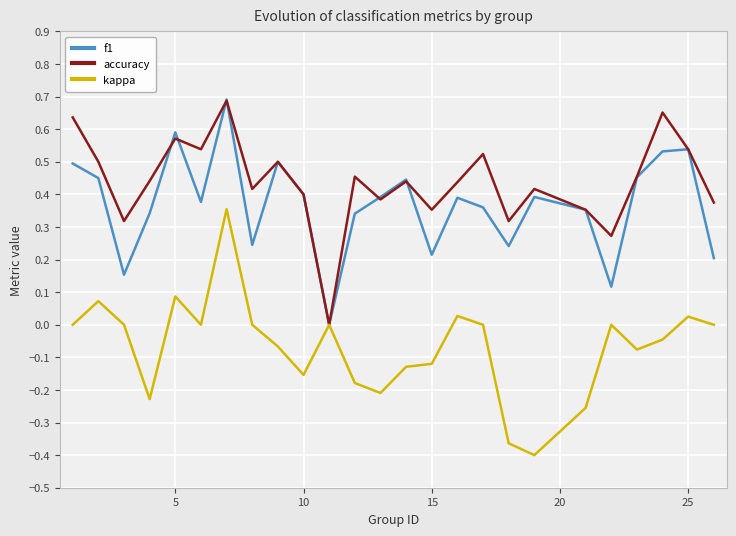

Which series has the largest total across all categories?

accuracy